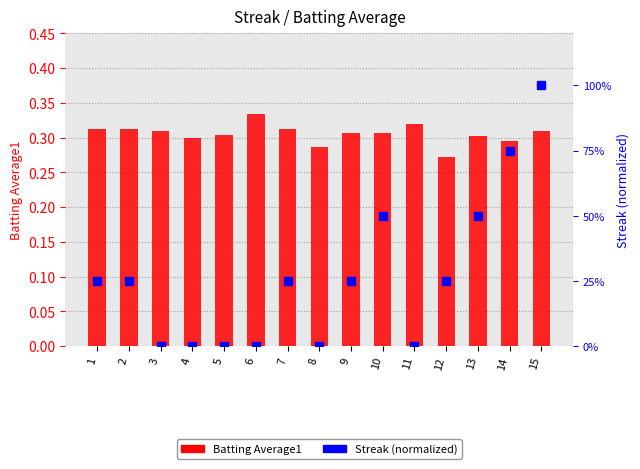

List the series in order of their overall mean, lowest first.

Streak (normalized), Batting Average1